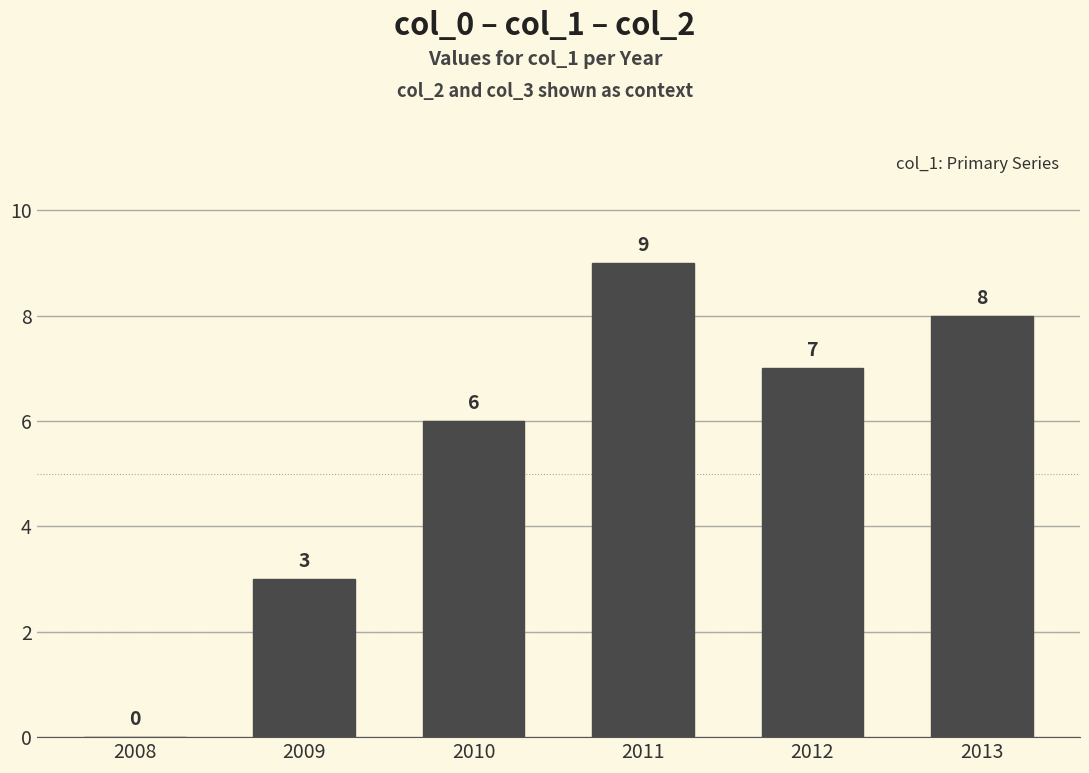

What is the sum of the values at 2013 and 2010?

14